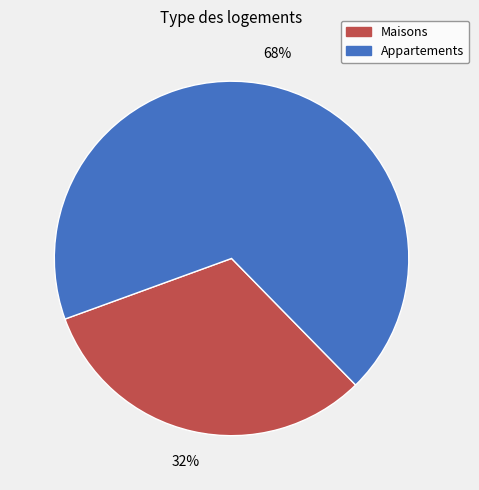

Is there any slice that represents more than half of the pie?

Yes